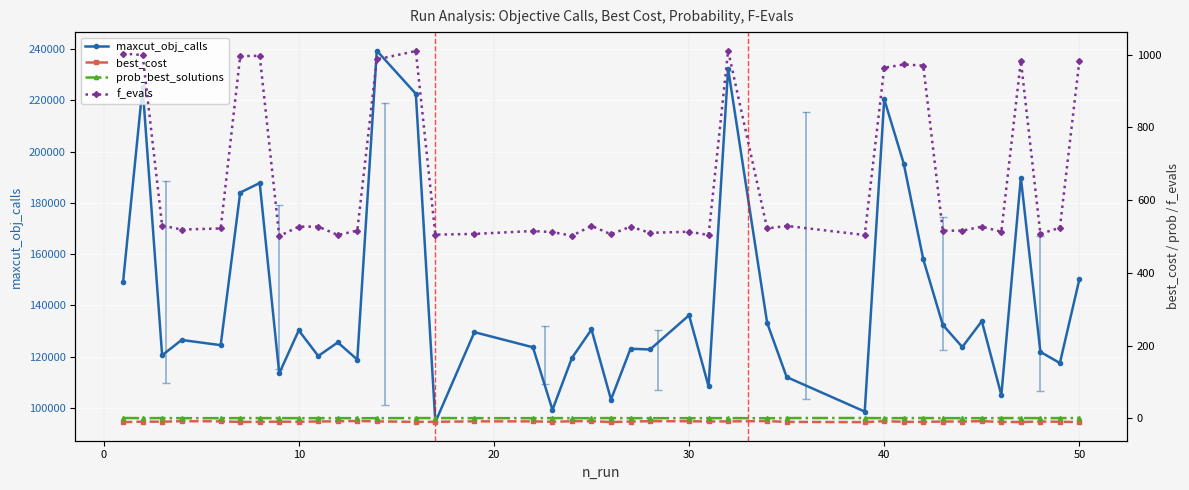

What is the highest value of the maxcut_obj_calls series?

239378